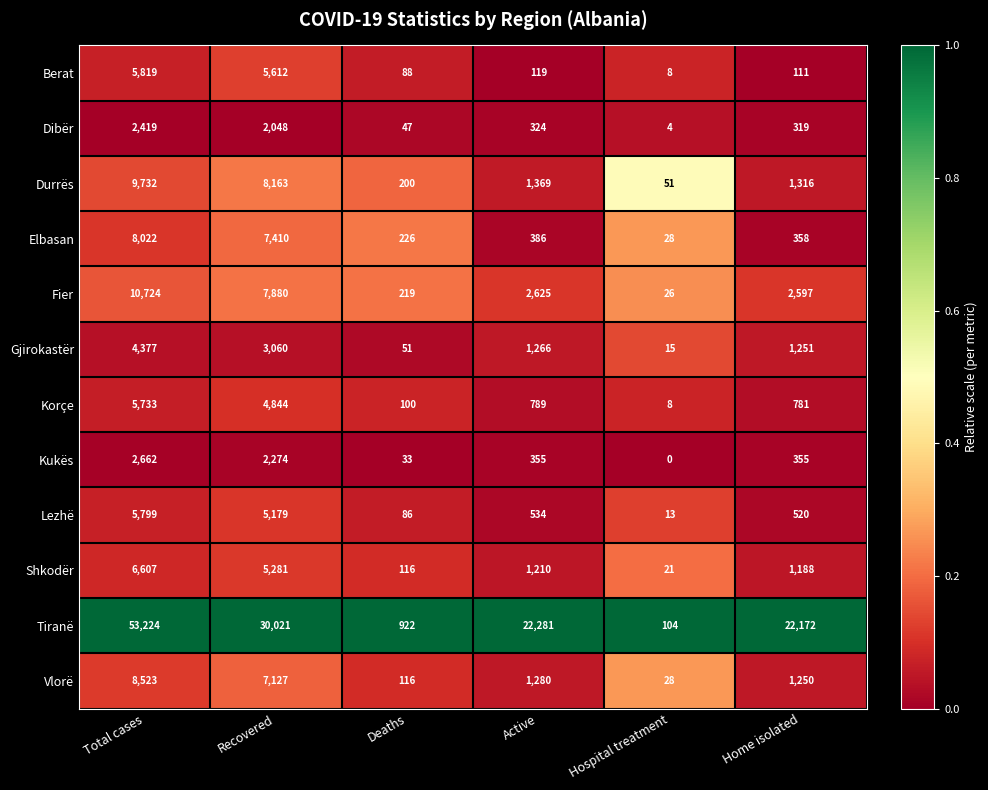

The Lezhë series shows 5179 at Recovered. True or false?

True